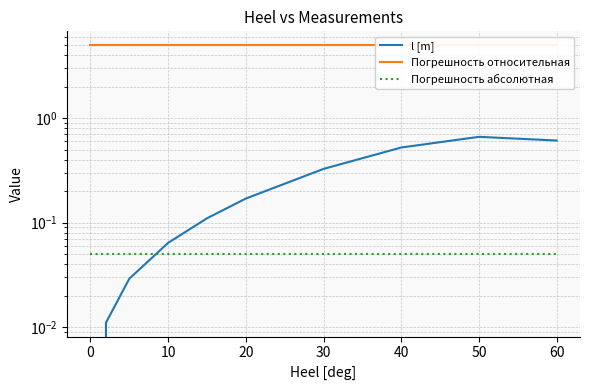

Is the value of l [m] at 50 greater than the value of Погрешность абсолютная at 30?

Yes